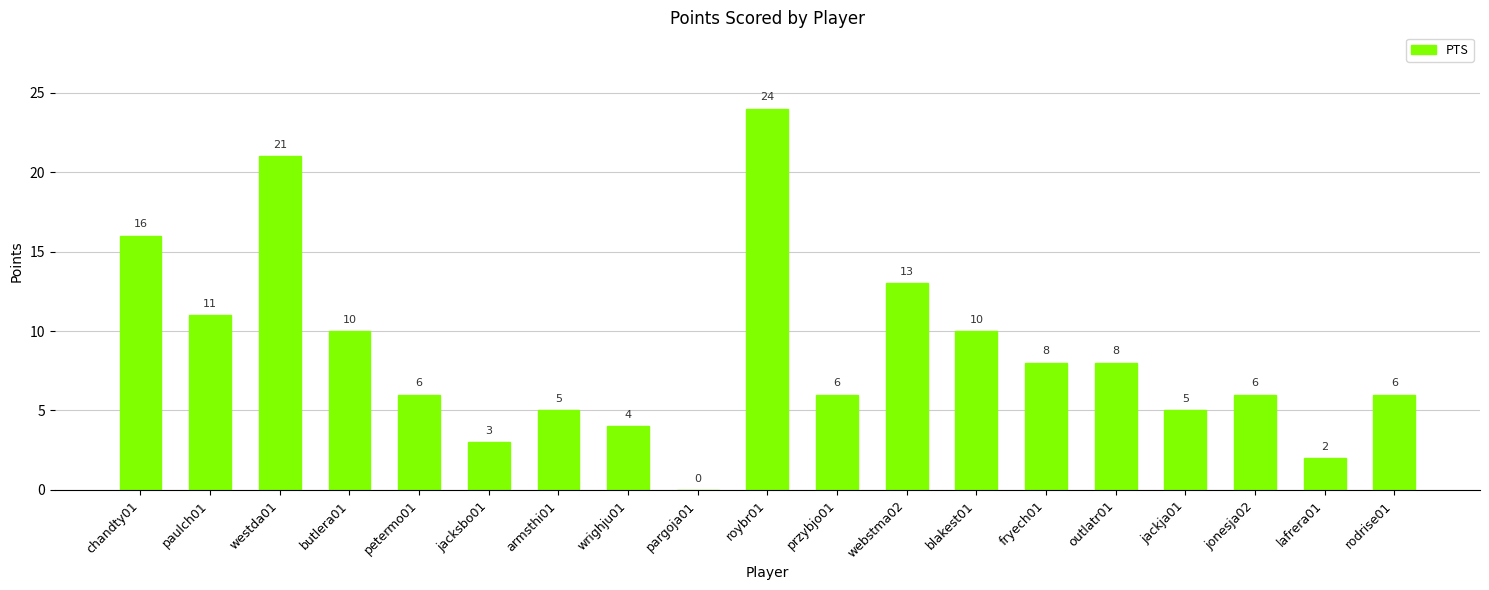

What is the approximate value at westda01, to the nearest 10?

20